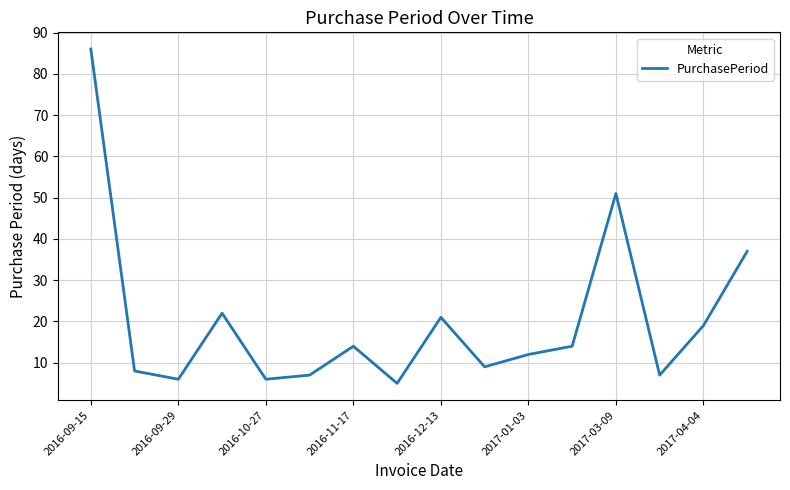

What is the difference between the maximum and minimum values?

81